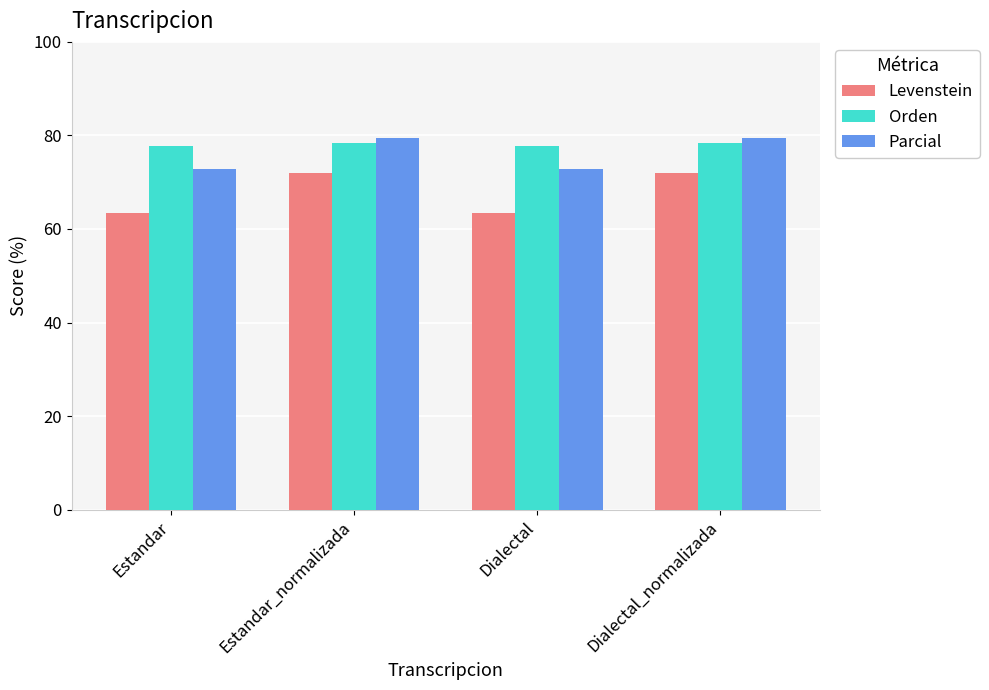

What is the difference between the maximum and minimum values in the Parcial series?

6.5